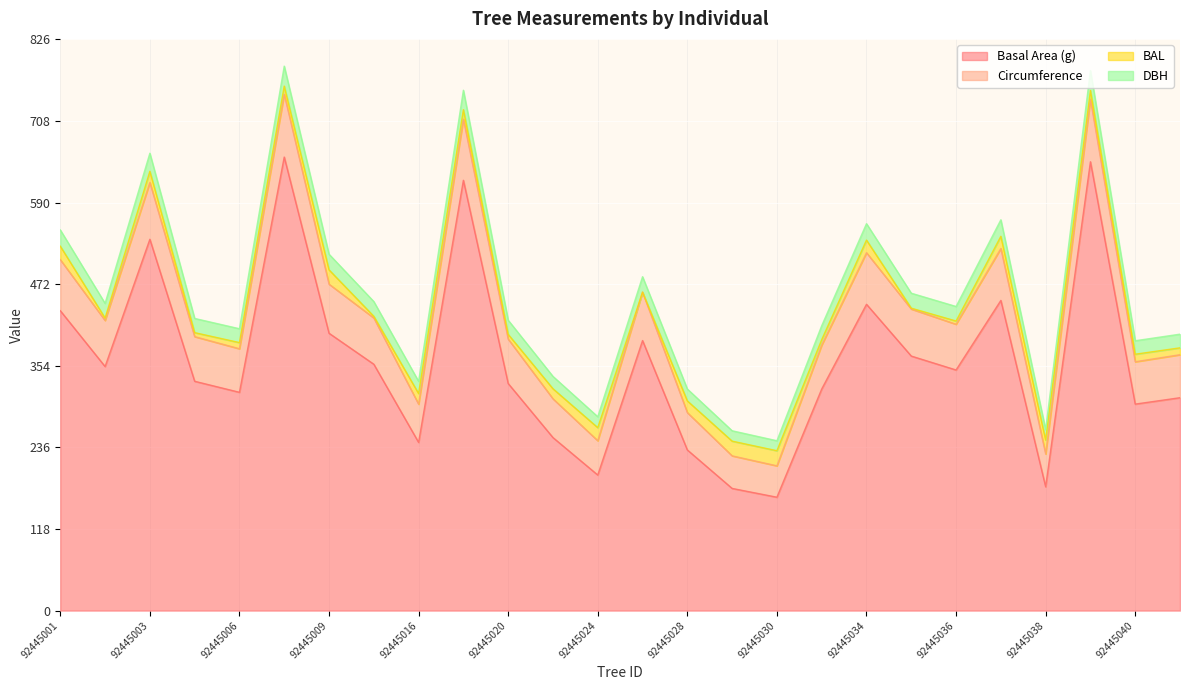

True or false: circunferencia_normal has more than 2 interior local peaks.

True